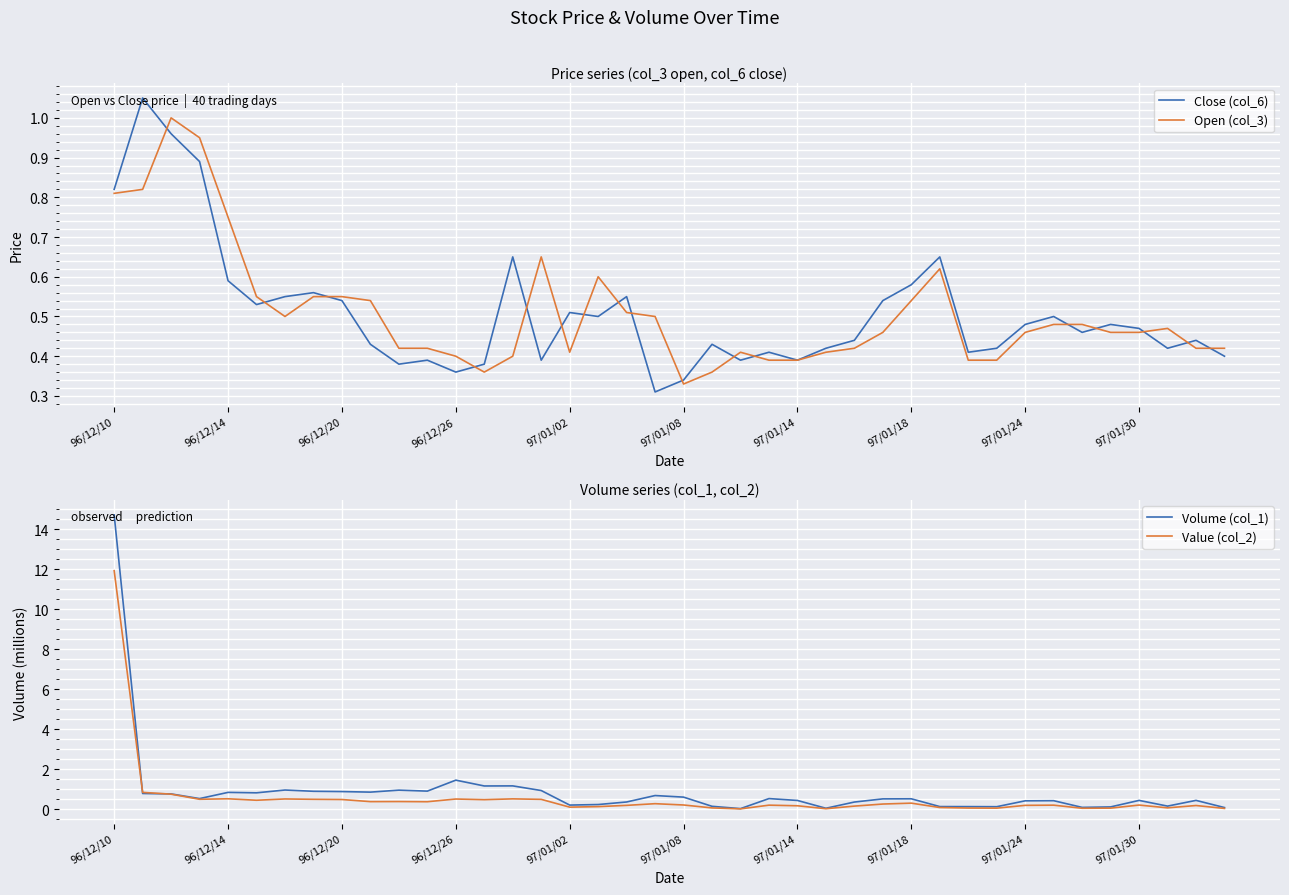

What is the sum of all Volume (col_1) values?

35.5